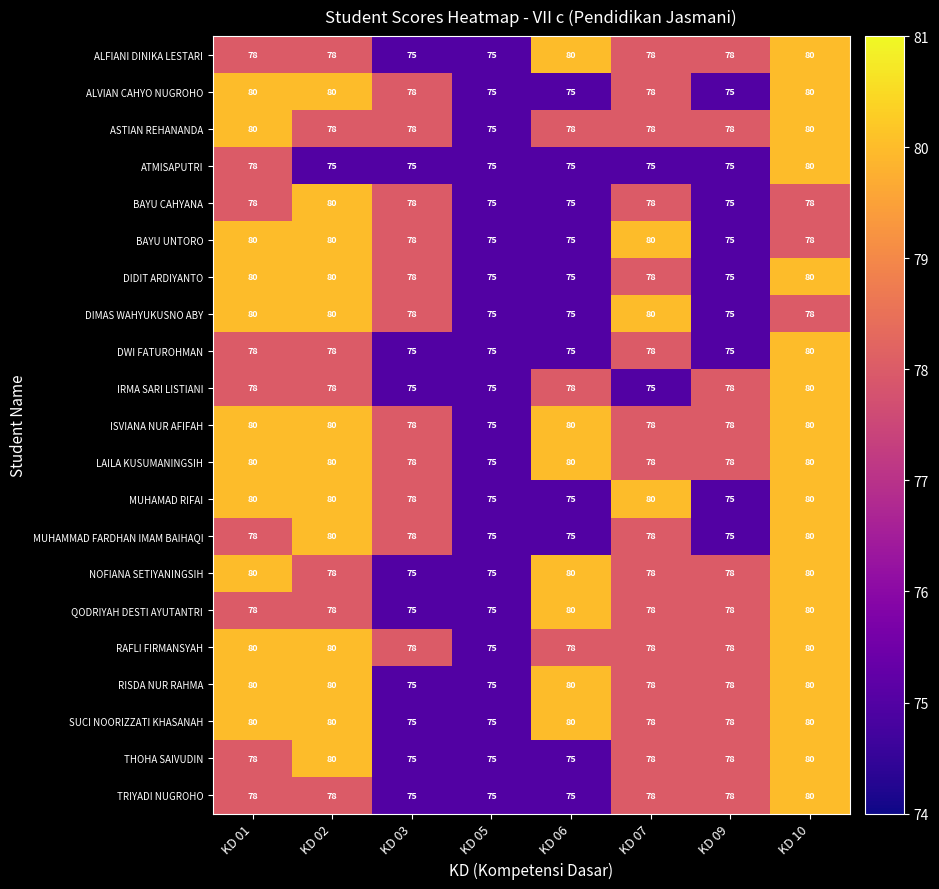

What is the difference between the maximum and minimum values in the BAYU UNTORO series?

5